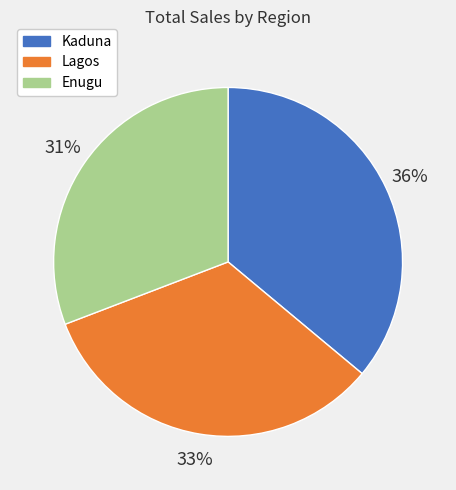

Does Kaduna account for over 50% of the chart?

No